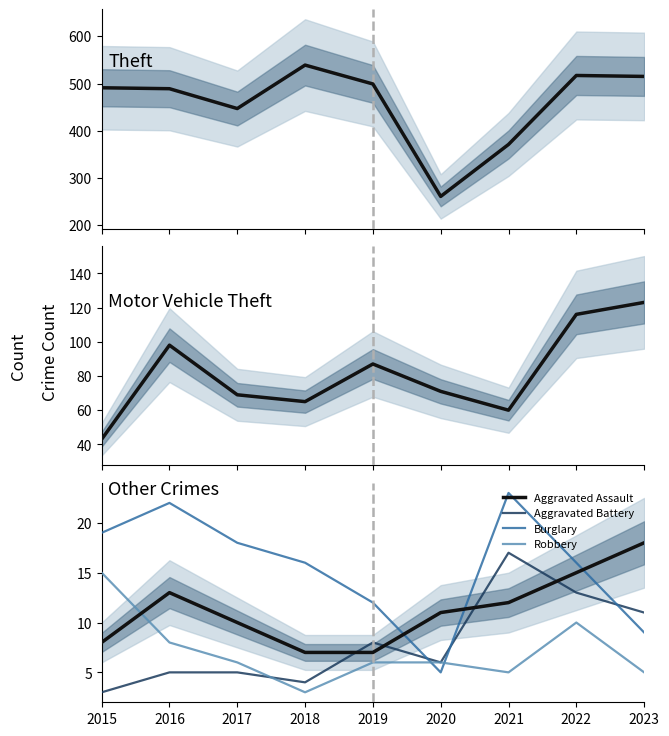

What value does the Robbery series have at 2022, to the nearest 10?

10